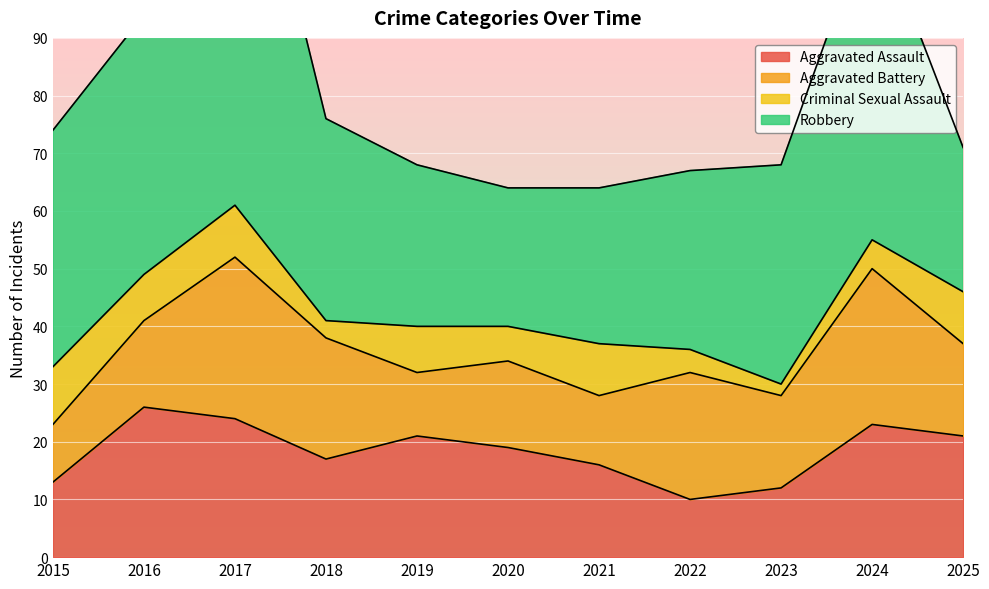

True or false: Aggravated Assault and Robbery cross at least once.

False